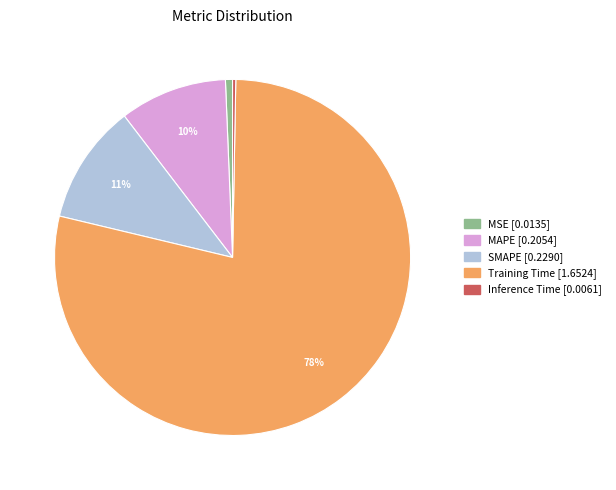

To the nearest percent, what percentage of the pie is MSE?

1%